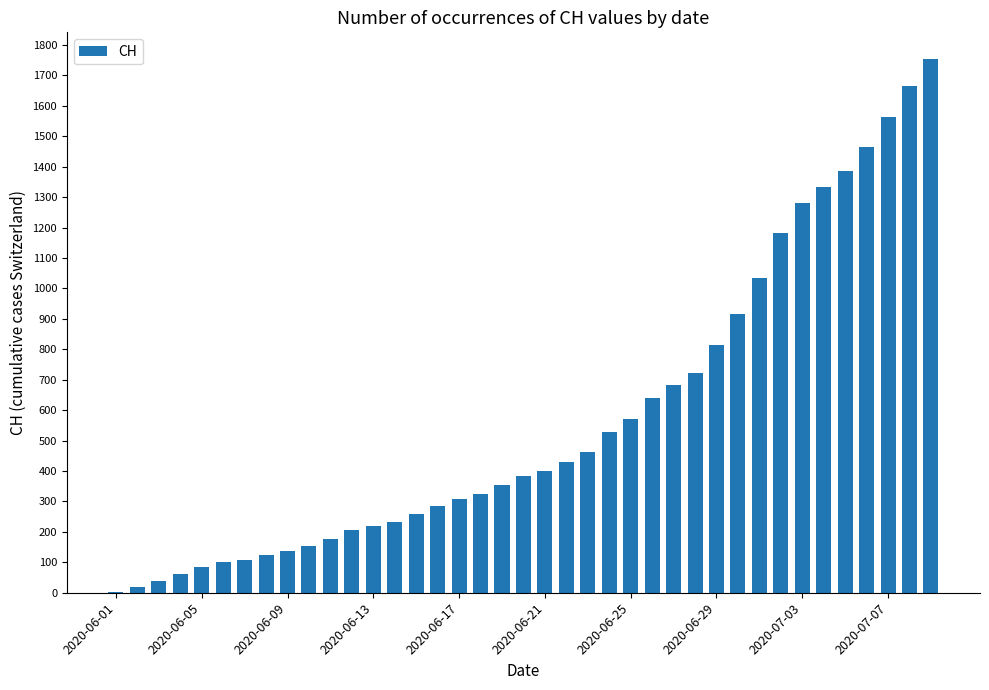

What is the maximum value shown in the chart?

1754